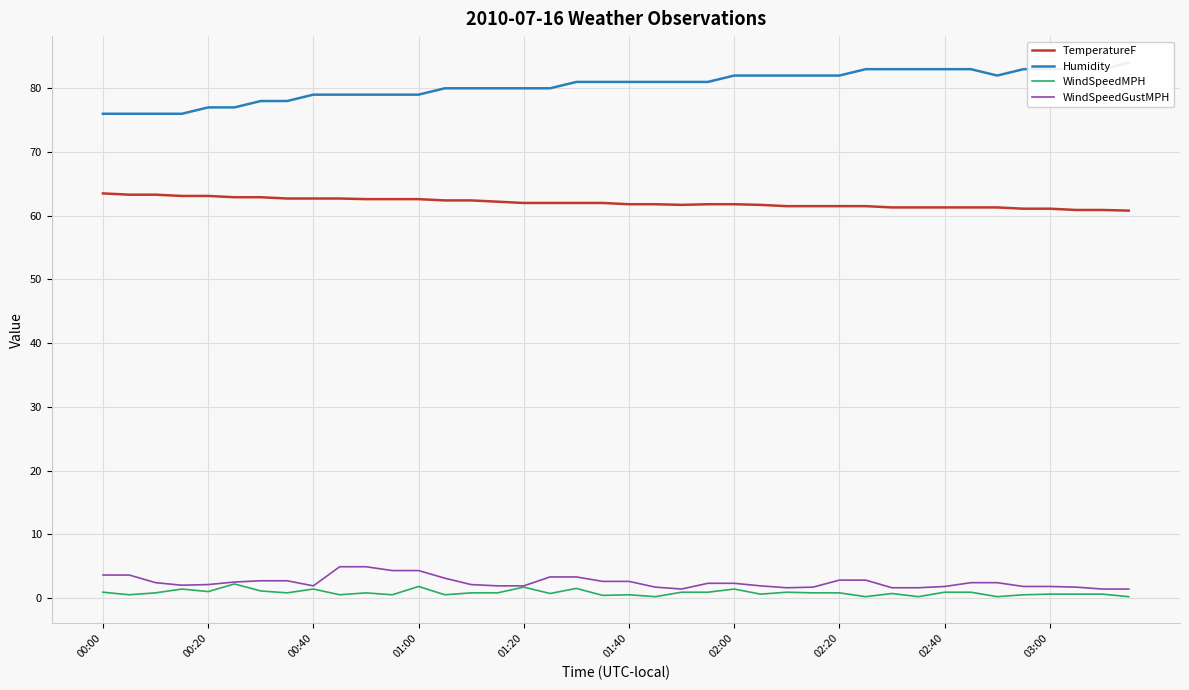

Does the chart display data point markers on the line(s)?

No